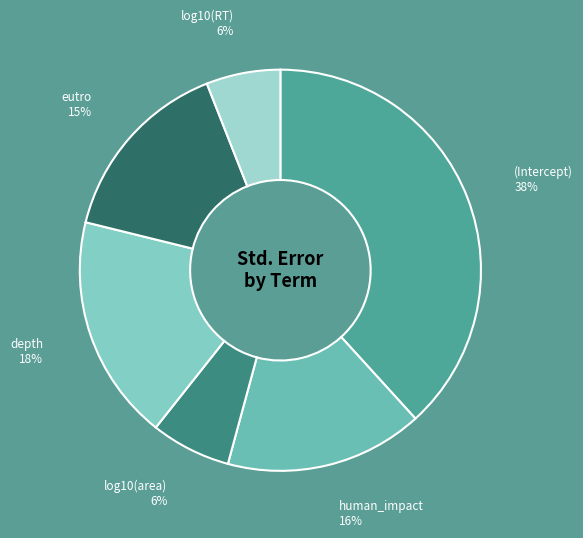

How many slices are in this pie chart?

6